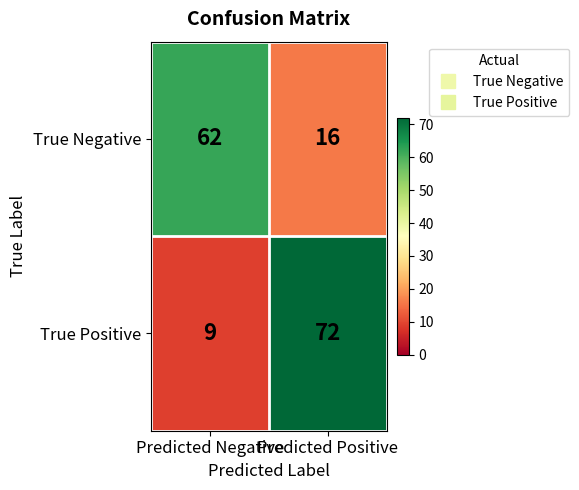

List the series in order of their overall mean, lowest first.

True Negative, True Positive